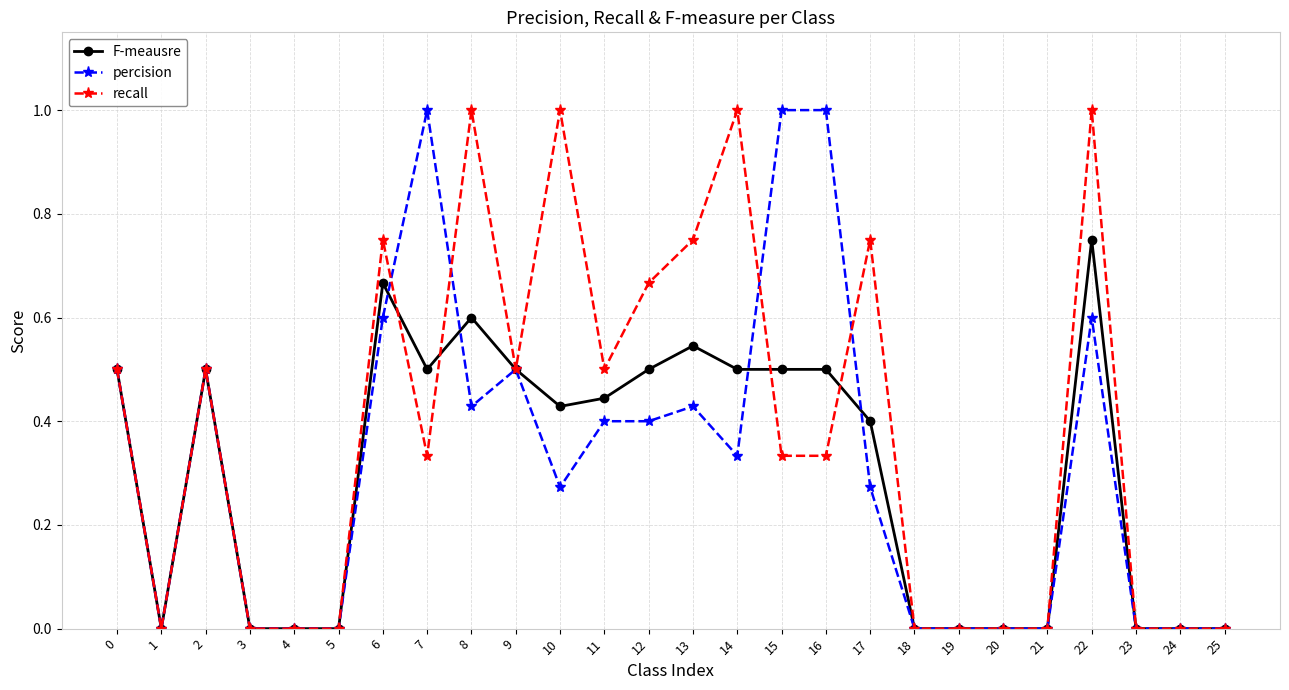

What is the sum of the F-meausre values at 0 and 9?

1.0